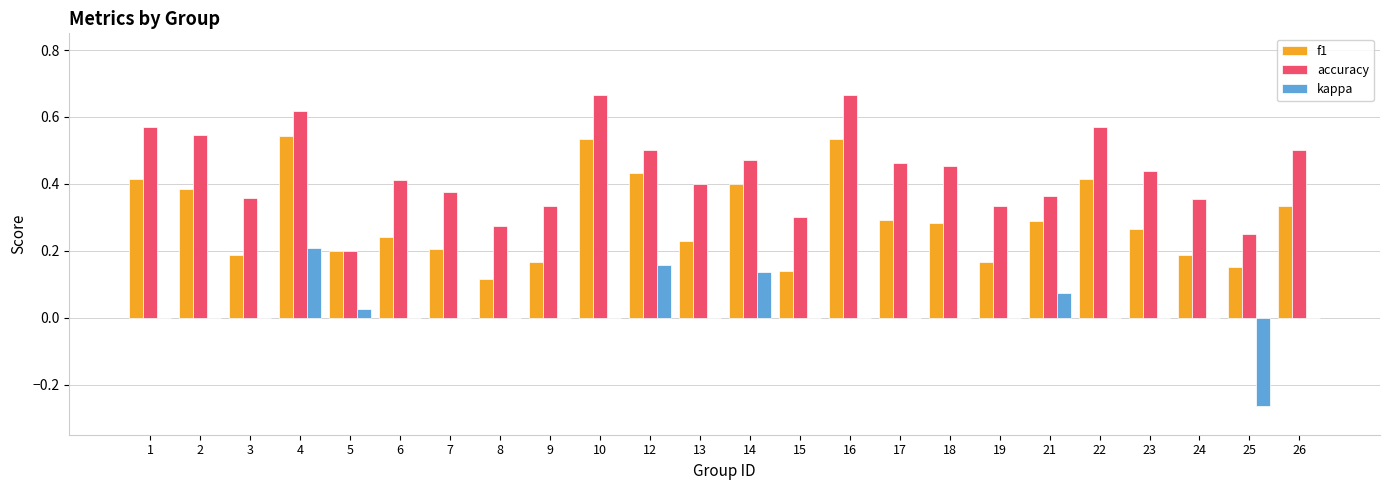

Is the value of kappa at 15 greater than the value of accuracy at 21?

No